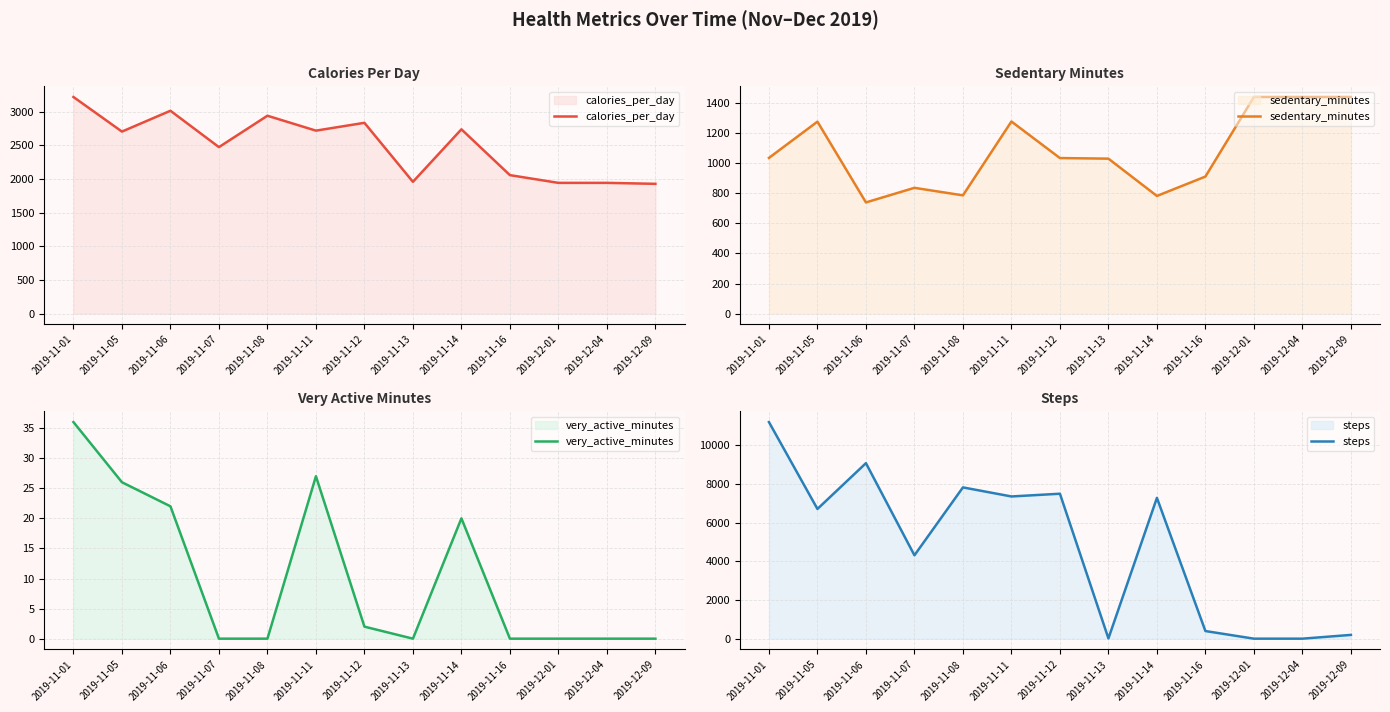

How many lines are shown in the chart?

4